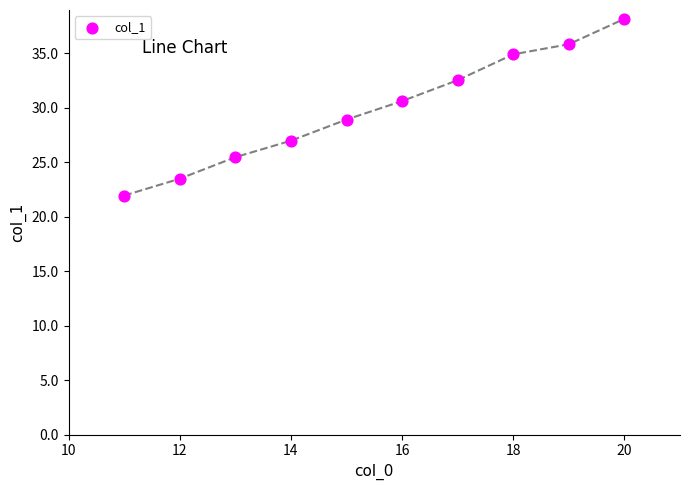

What is the average X value?

15.5